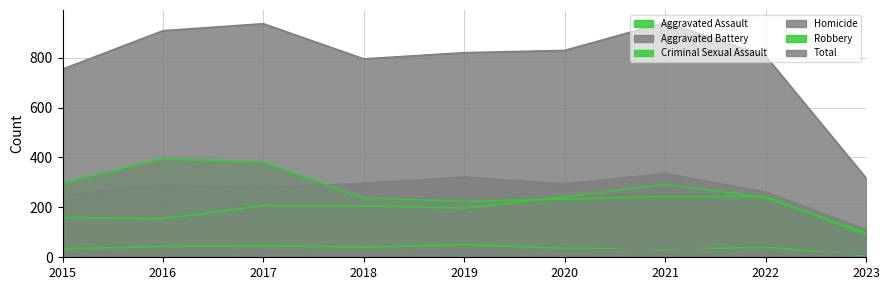

How many lines are shown in the chart?

6